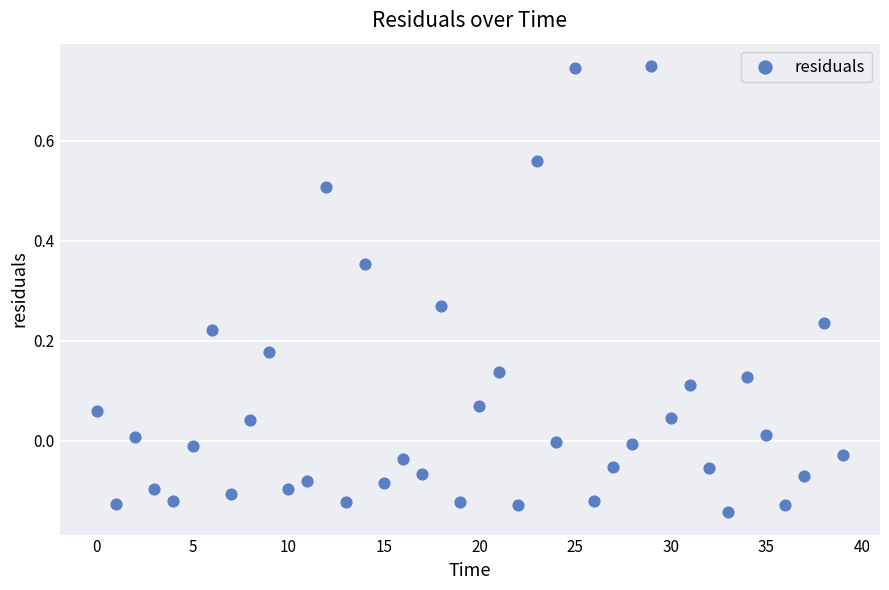

What is the range of Y values (max minus min)?

0.9